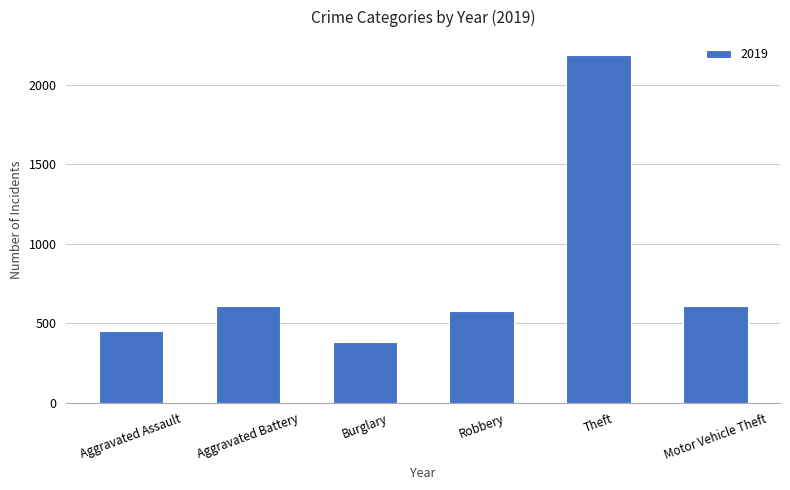

What is the minimum value shown in the chart?

383